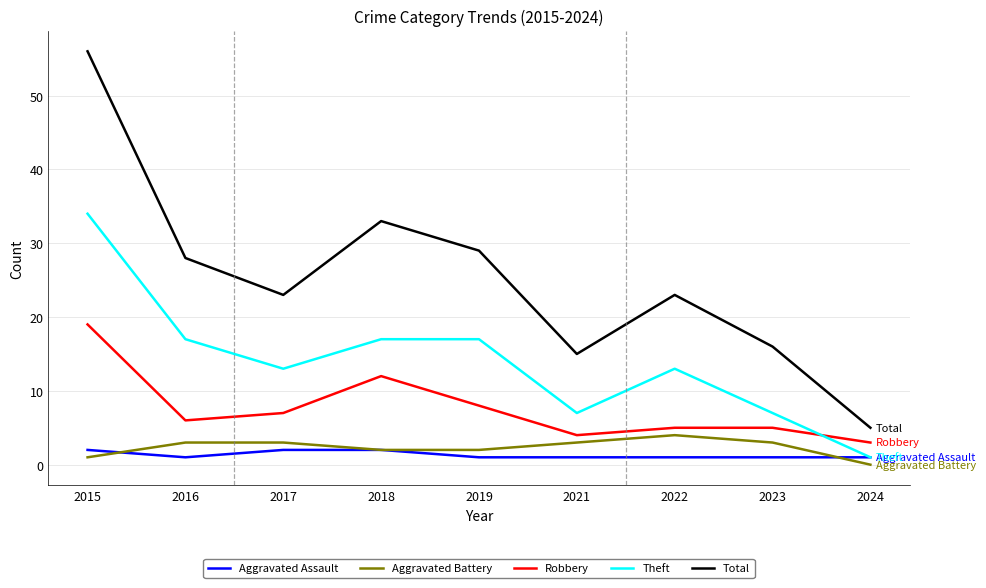

Reading left to right, transcribe all the data shown in this chart.

Aggravated Assault: 2	1	2	2	1	1	1	1	1
Aggravated Battery: 1	3	3	2	2	3	4	3	0
Robbery: 19	6	7	12	8	4	5	5	3
Theft: 34	17	13	17	17	7	13	7	1
Total: 56	28	23	33	29	15	23	16	5